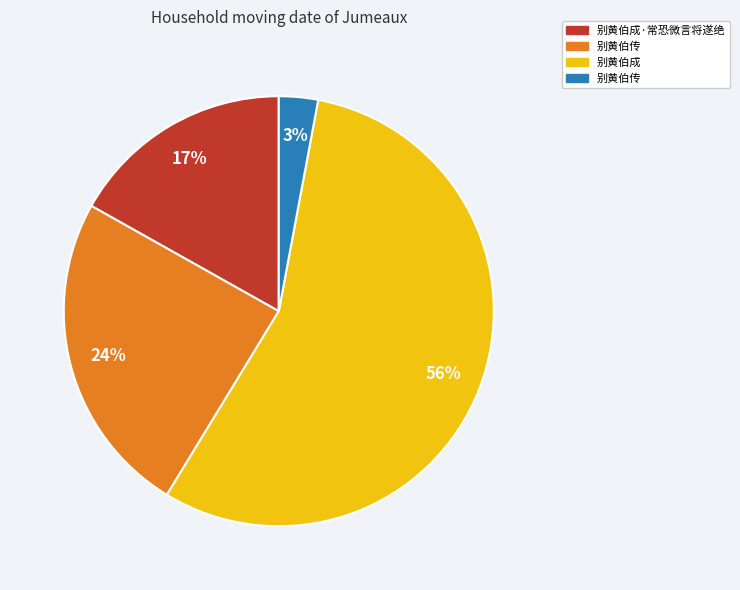

Does any single category account for the majority?

Yes